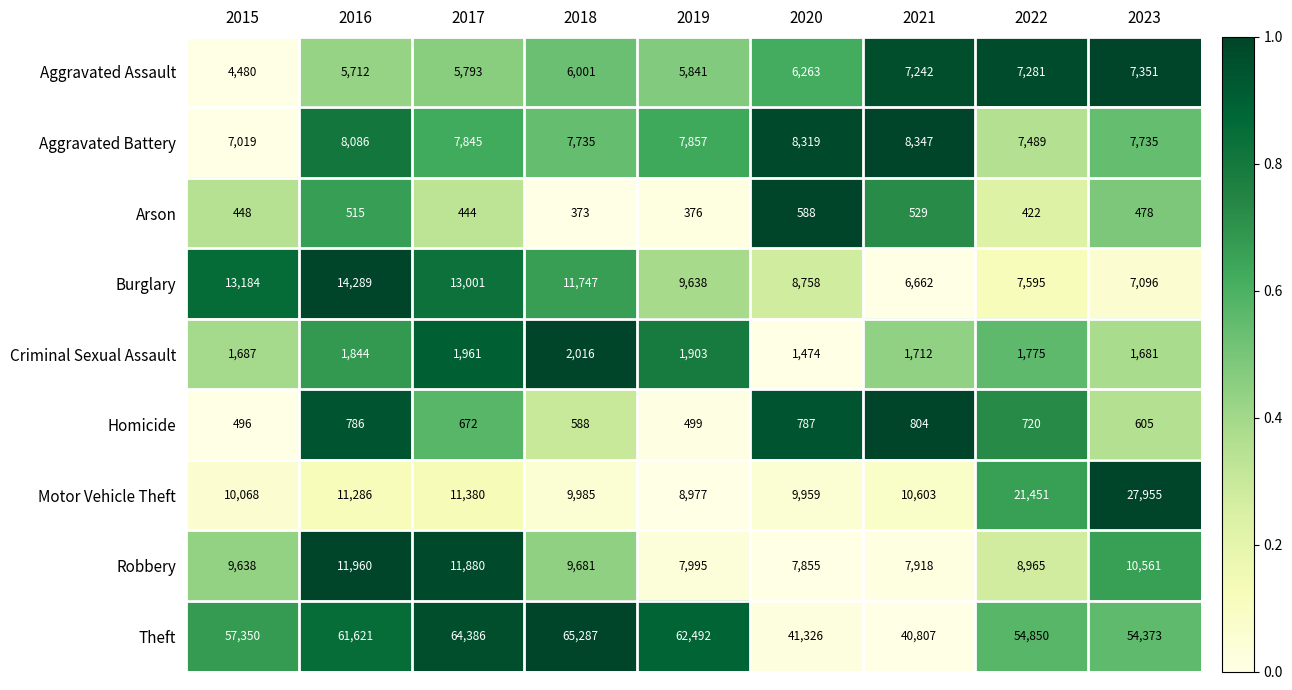

Between 2022 and 2023, which series saw the biggest shift?

Motor Vehicle Theft